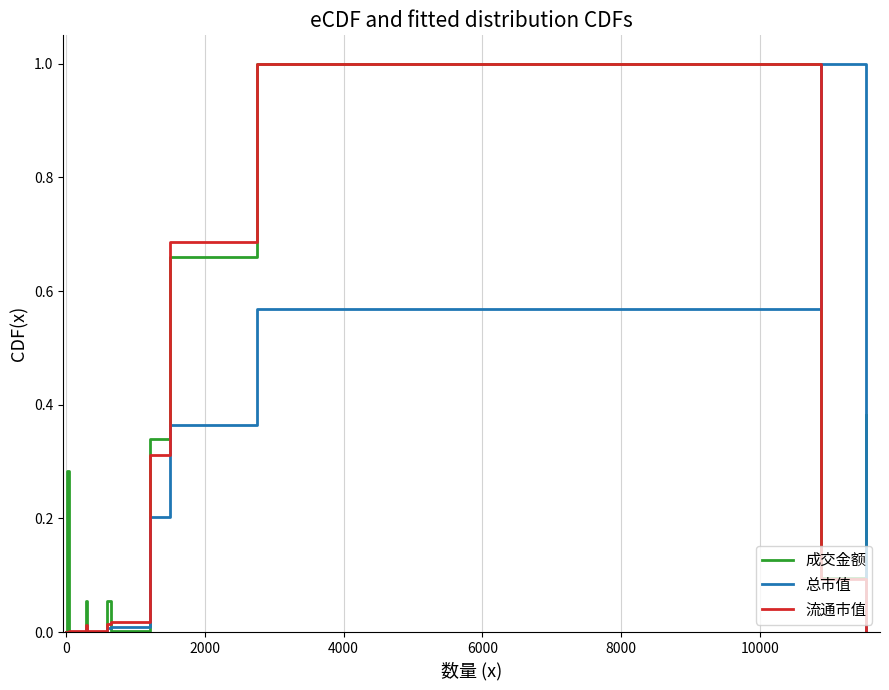

What is the greatest value displayed?

1.0